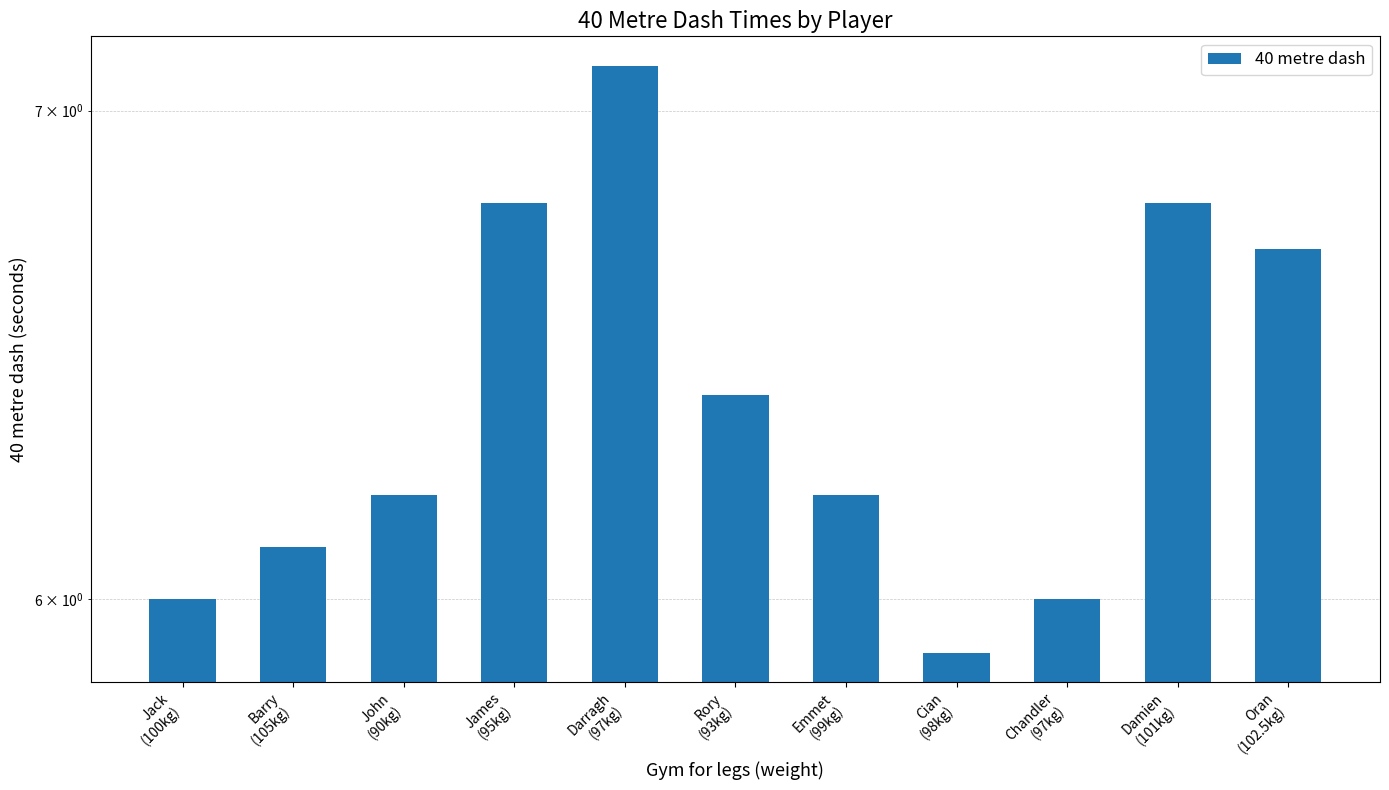

What is the ratio of the value at Cian
(98kg) to the value at John
(90kg)?

1.0